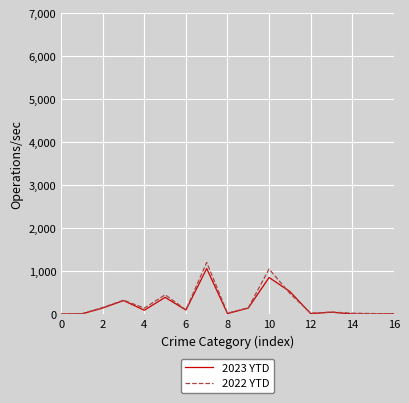

Which series has the widest spread of values?

2022 YTD